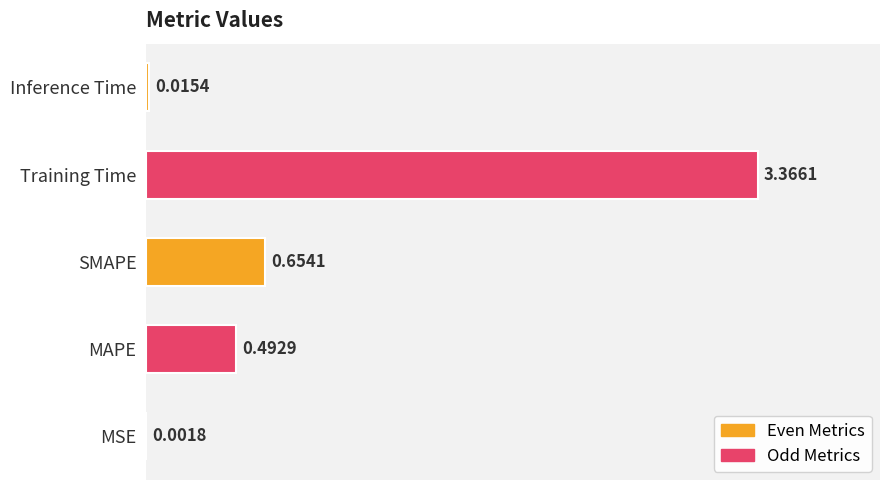

Where is the data nearest to the value 1?

SMAPE